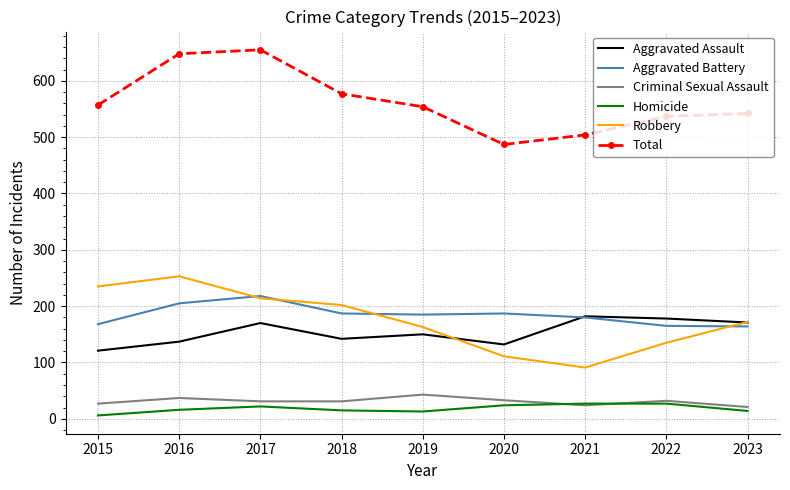

The Homicide series shows 16 at 2016. True or false?

True